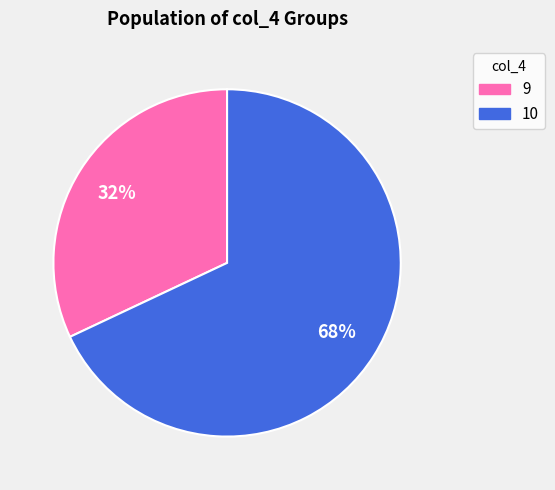

Which has a higher value, 10 or 9?

10